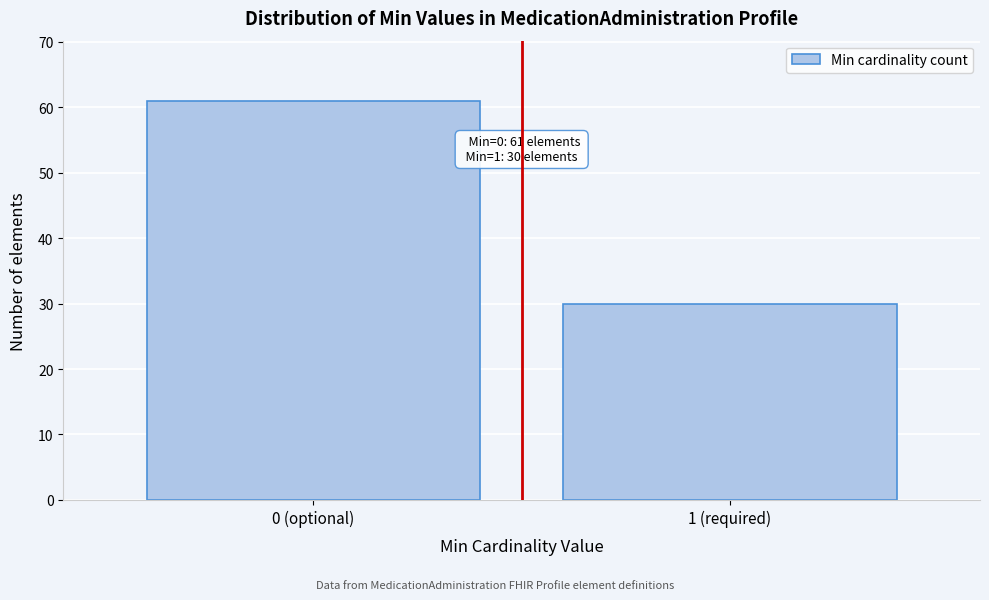

Reading left to right, what are all the values shown in this chart?

0 (optional)=61	1 (required)=30